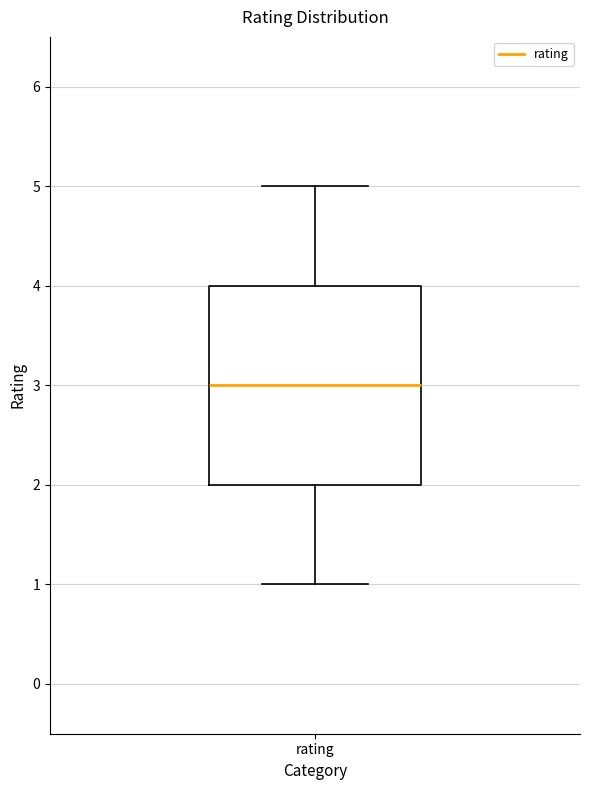

Transcribe this box plot: give where the median line is, the range the box spans, and where the two whiskers end, as read against the y-axis. The values are not printed on the chart, so give them approximately, as read against the axis.

median 3, box 2 to 4, whiskers 1 to 5